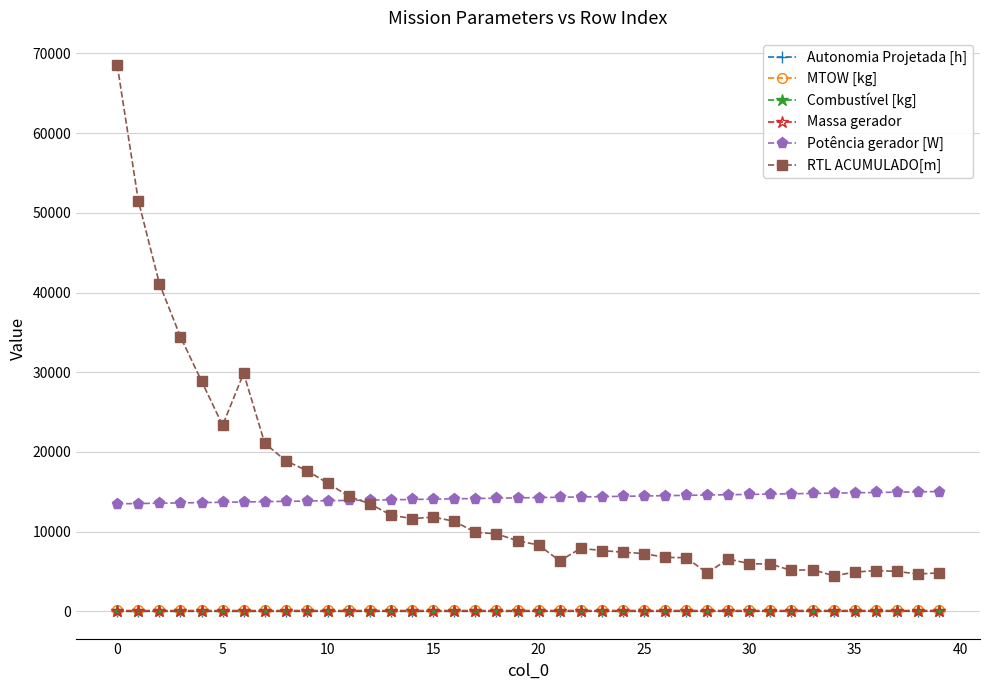

Which series has the widest spread of values?

RTL ACUMULADO[m]